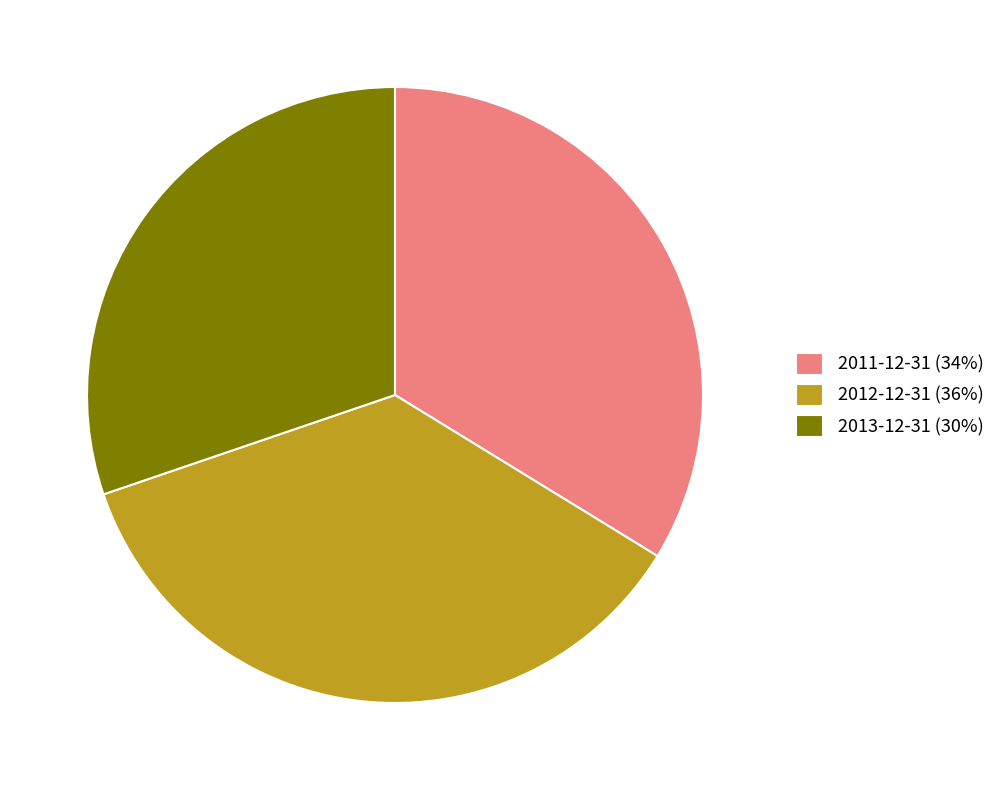

Does 2013-12-31 account for over 50% of the chart?

No